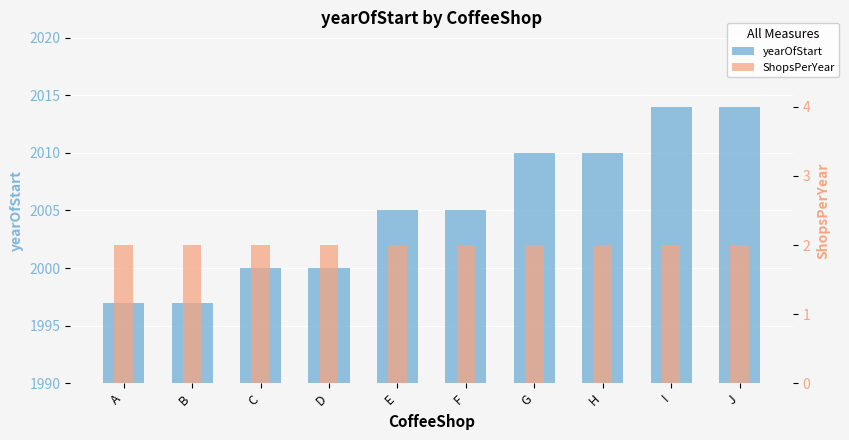

At which category does the chart reach its minimum across all series?

A